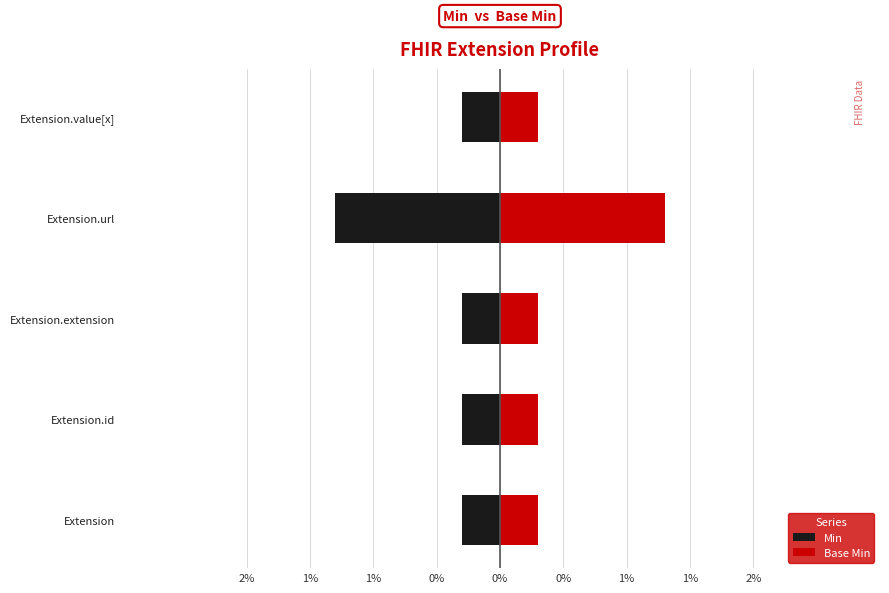

Which series changed the most between 1% and 1%?

Min